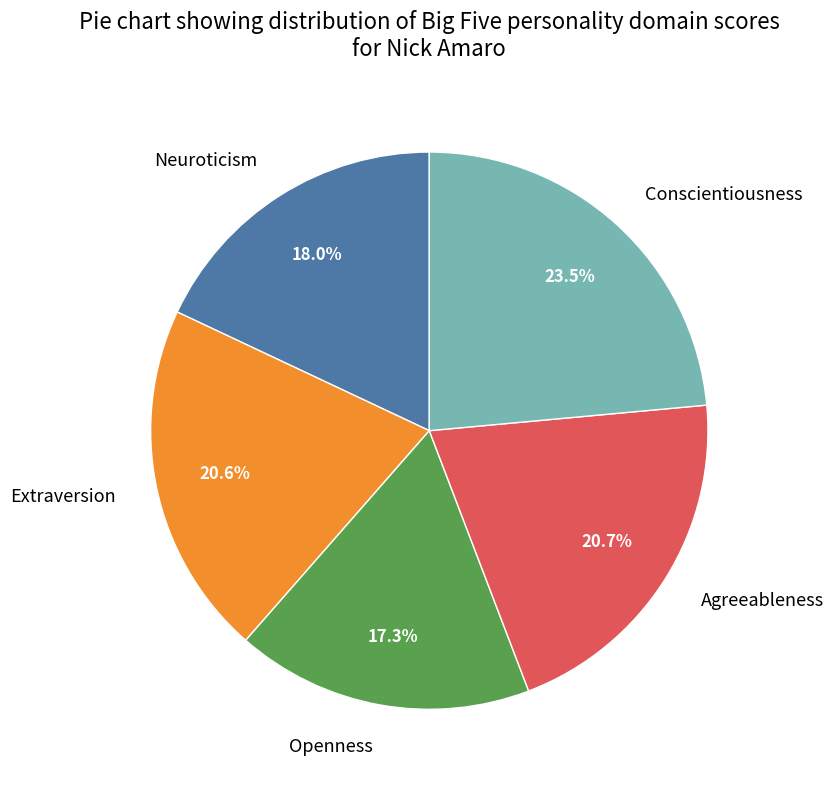

Is the sum of Neuroticism and Conscientiousness greater than half?

No